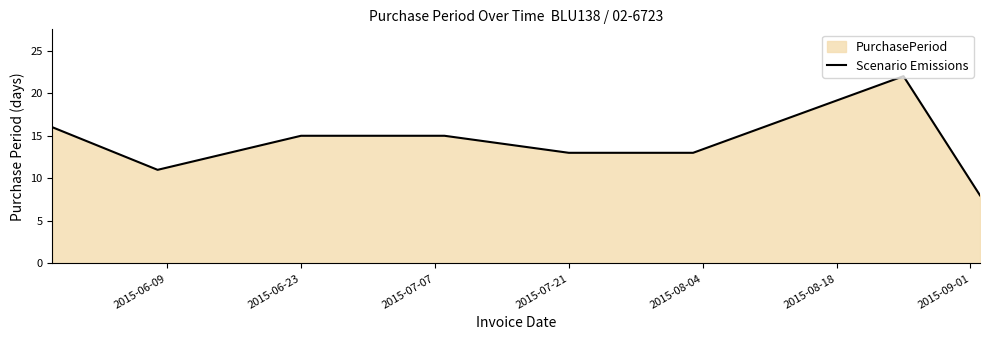

What is the value of the 2nd point from the left?

11